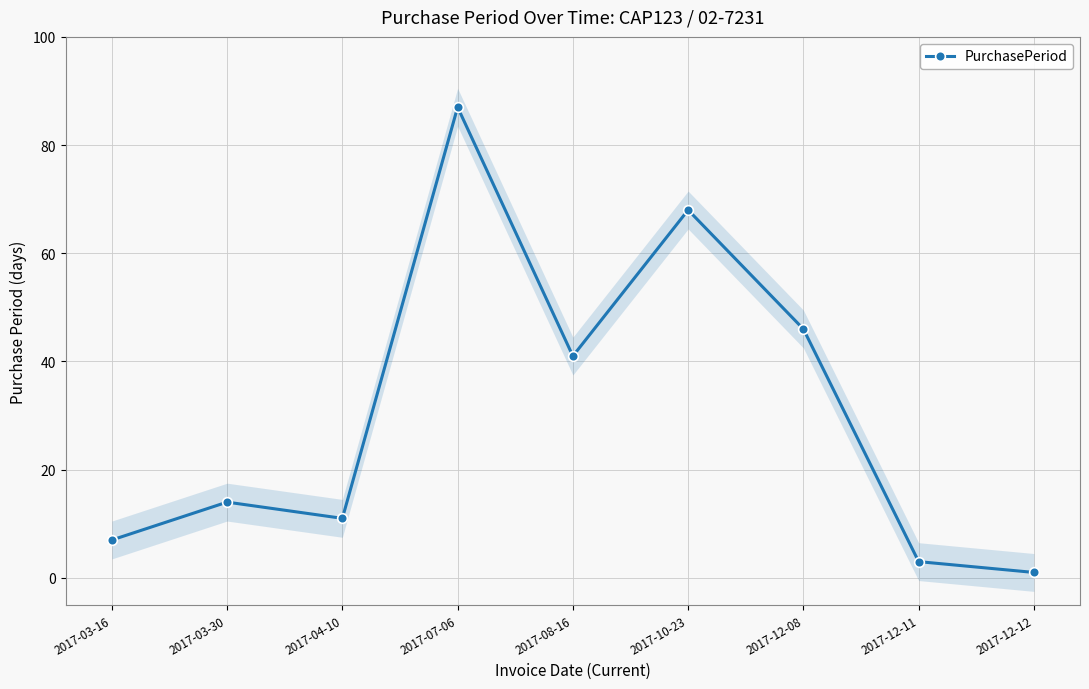

True or false: there are more than 2 points higher than both neighbors.

True